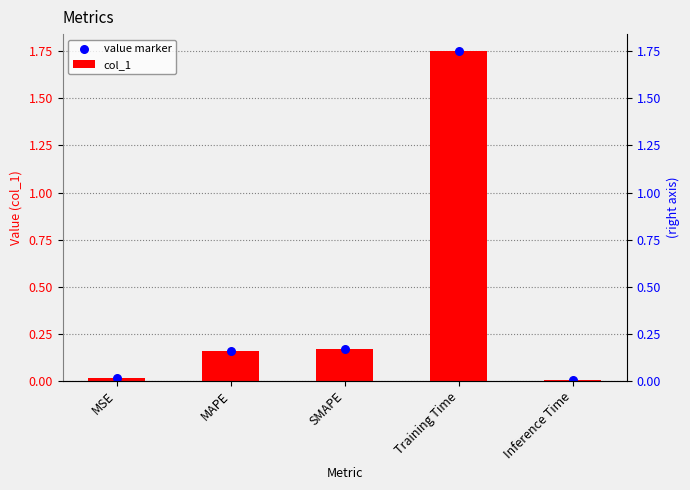

Which series has the widest spread of Y values?

col_1